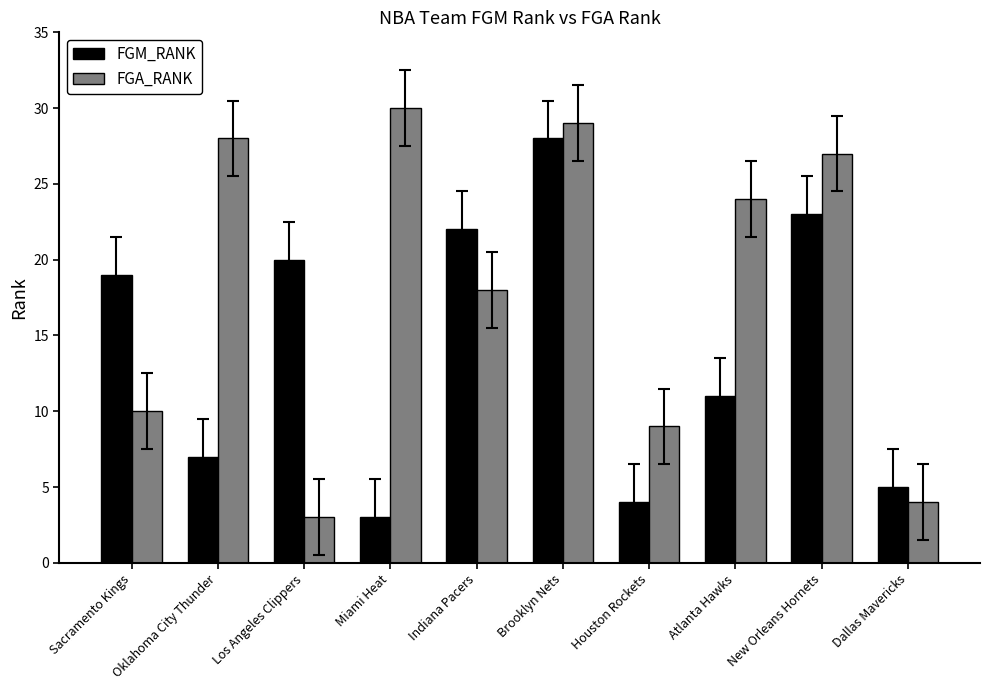

What is the value of the FGA_RANK bar at the 8th from the left?

24